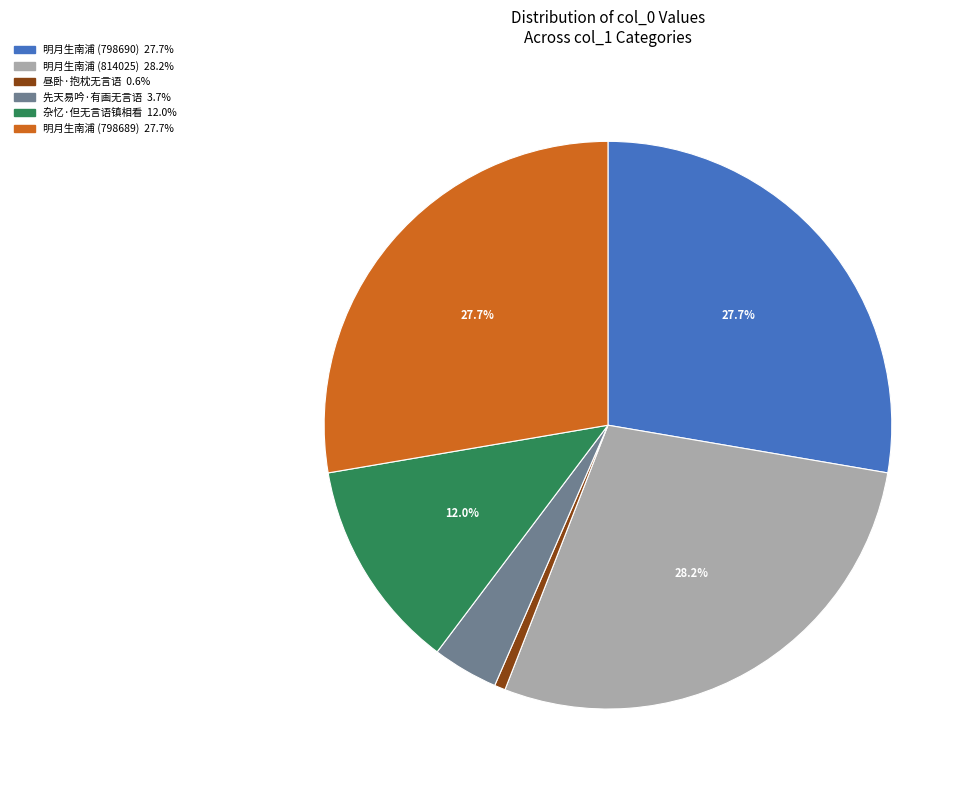

To the nearest percent, what portion does 杂忆·但无言语镇相看 represent?

12%